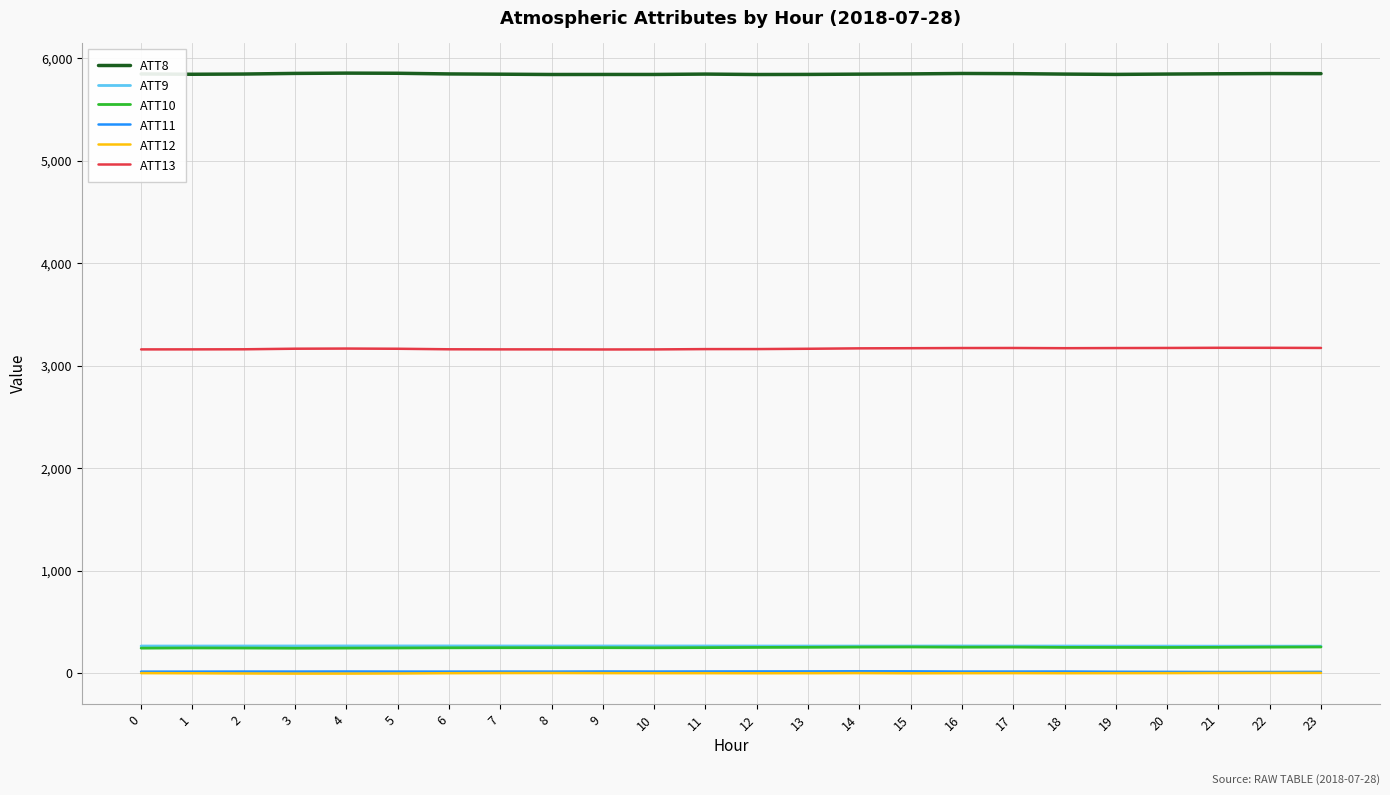

What value does the ATT8 series have at 15?

5846.0